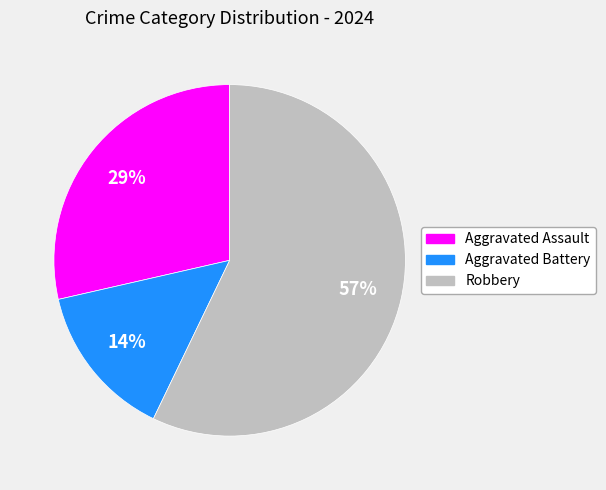

Does Robbery account for over 50% of the chart?

Yes